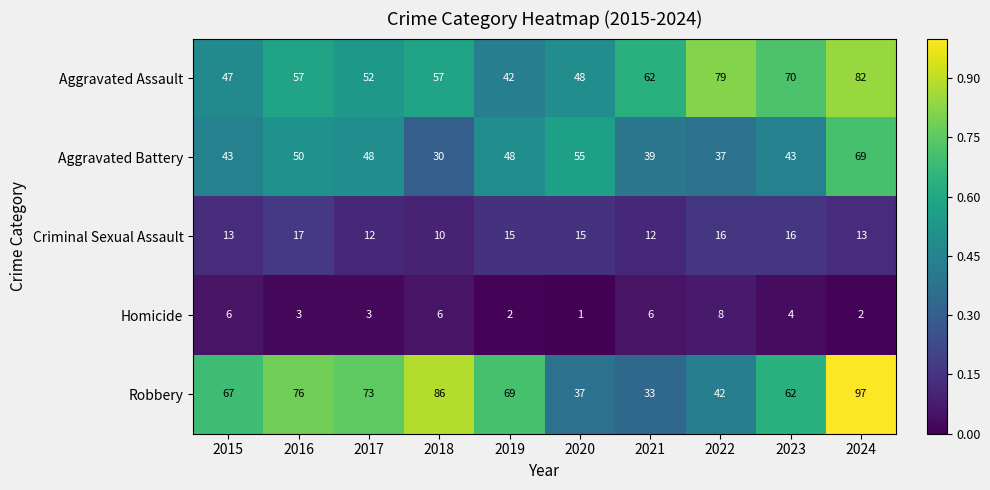

At 2023, list the series in order from largest to smallest.

Aggravated Assault, Robbery, Aggravated Battery, Criminal Sexual Assault, Homicide